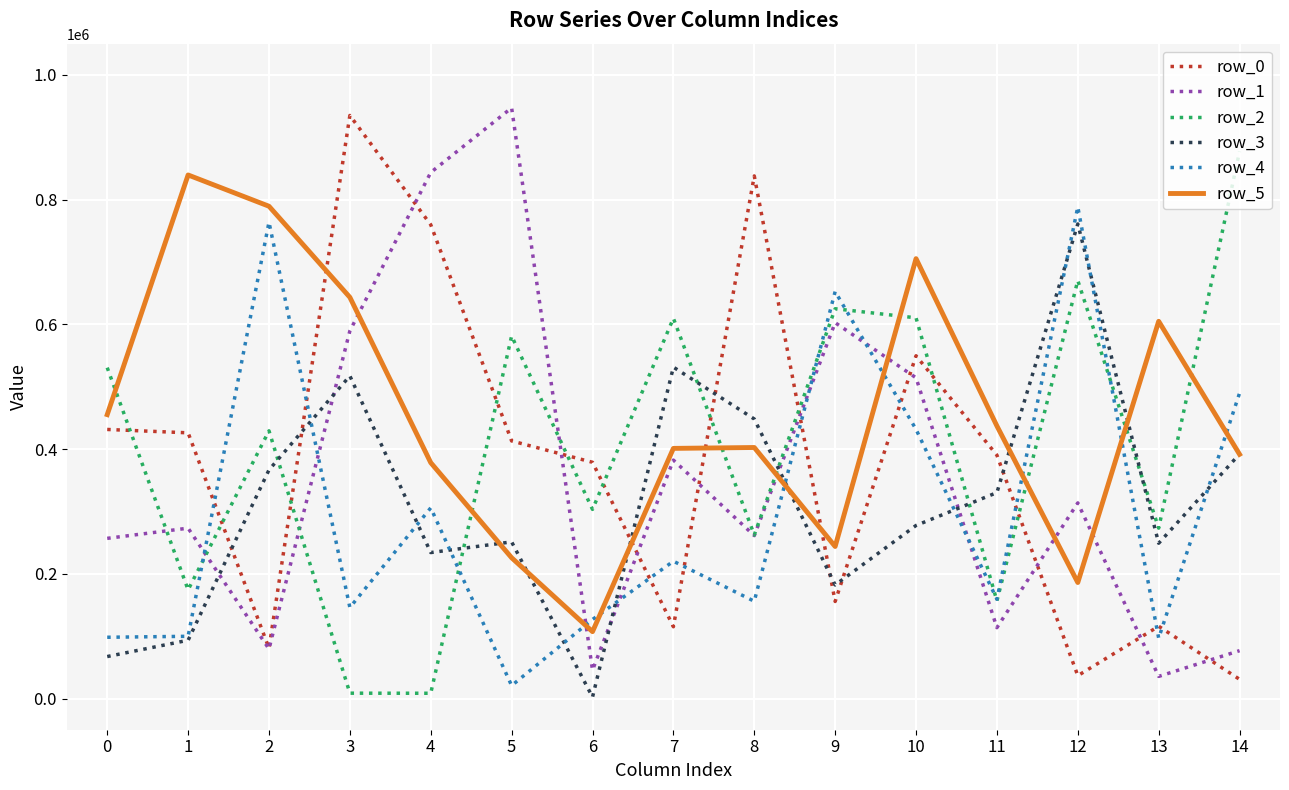

Which category has the highest value across all series?

5